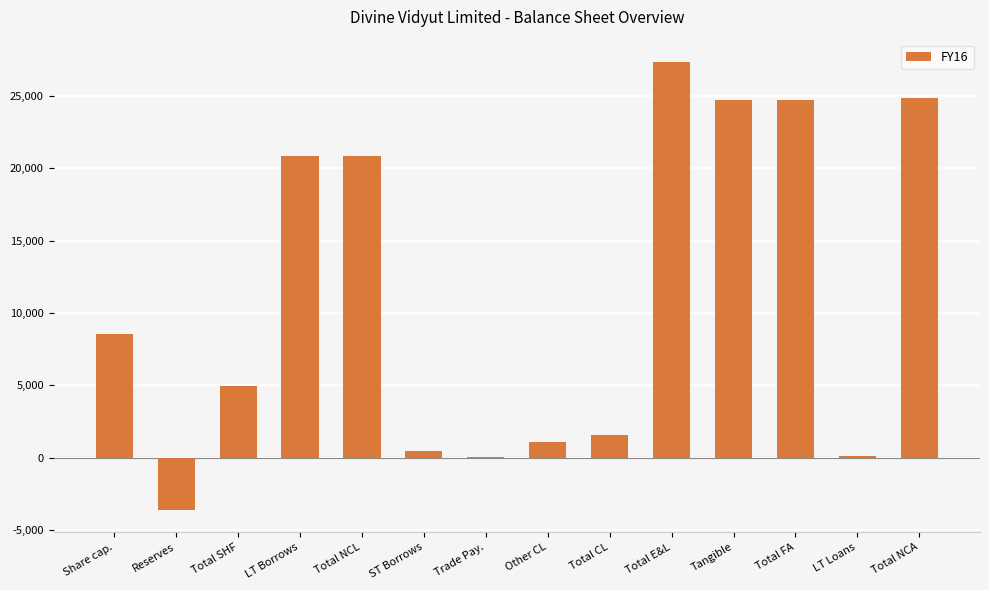

True or false: the data shows 35328.9 at Tangible.

False